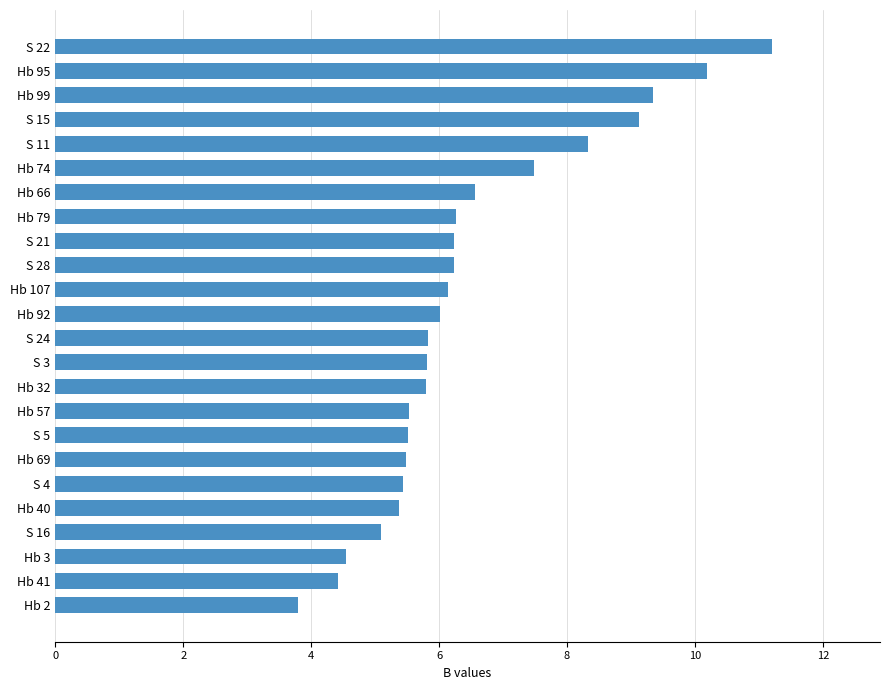

What is the minimum value shown in the chart?

3.8